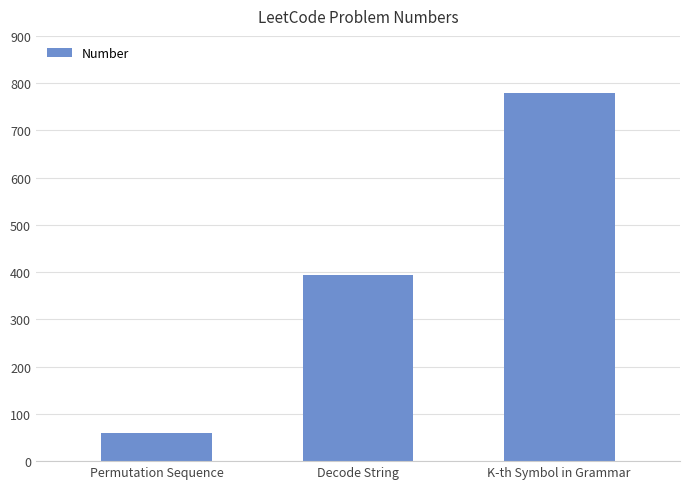

What value does the data have at Permutation Sequence, to the nearest 100?

100